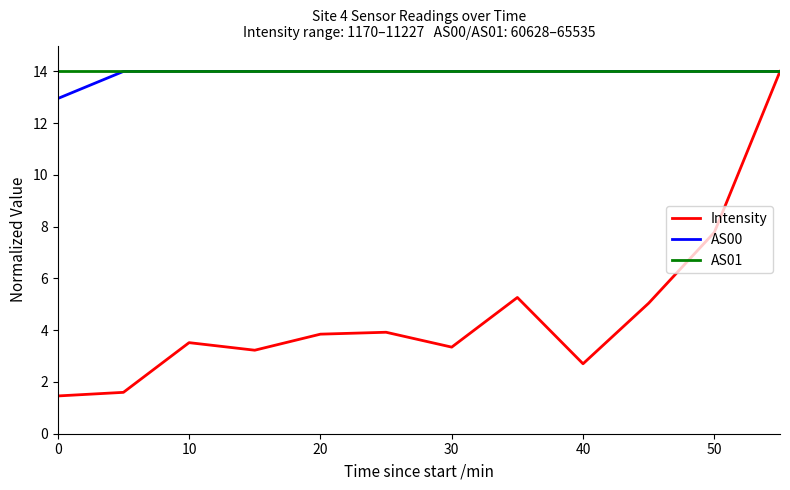

What are all the series names shown in the legend?

Intensity, AS00, AS01